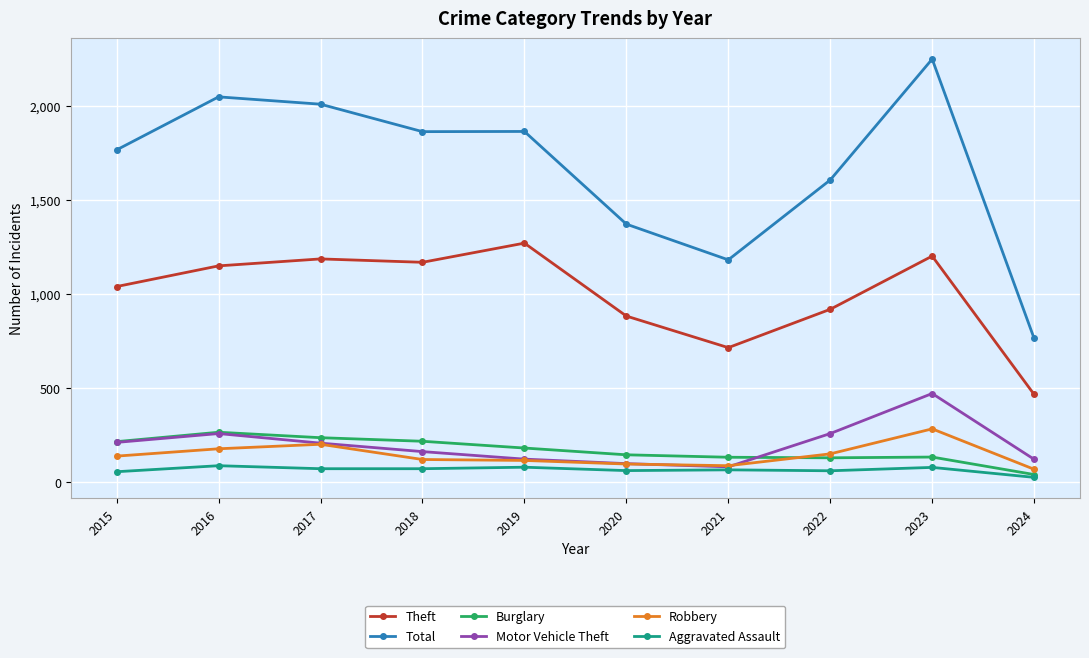

Which series has the widest spread of values?

Total